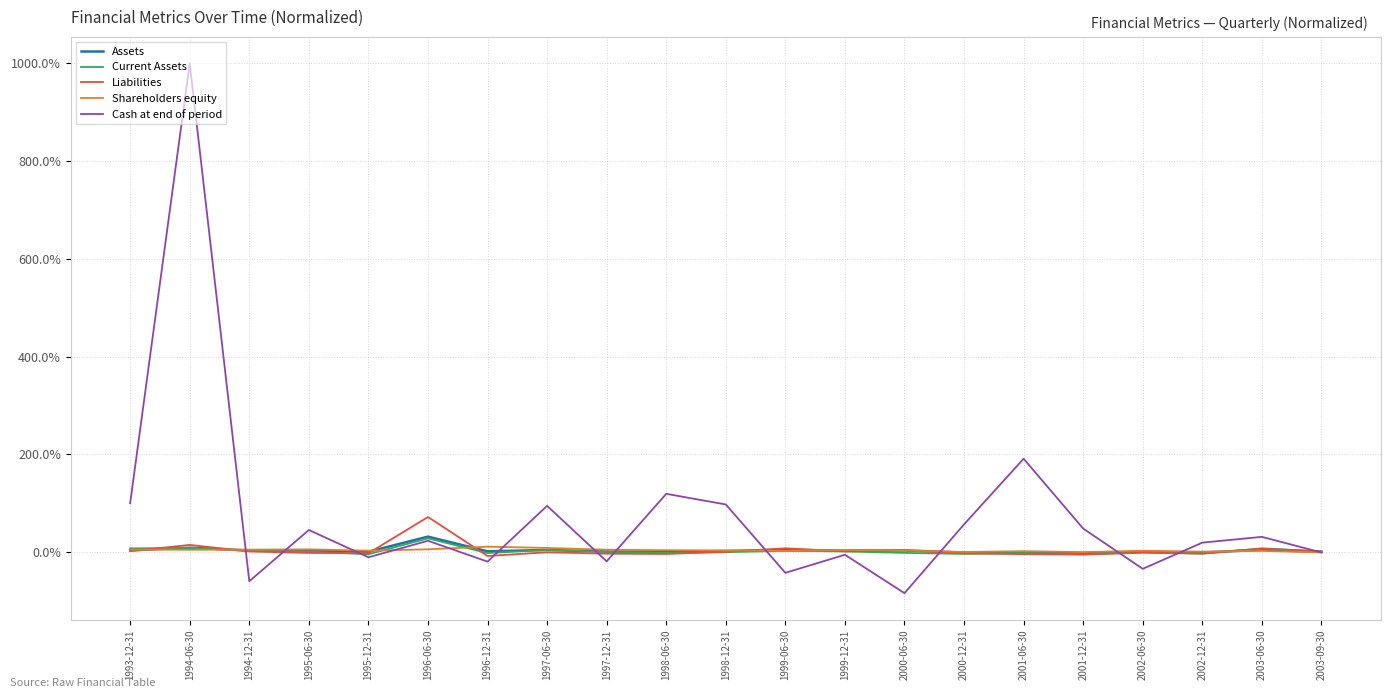

At which category is the sum across all series the highest?

1994-06-30